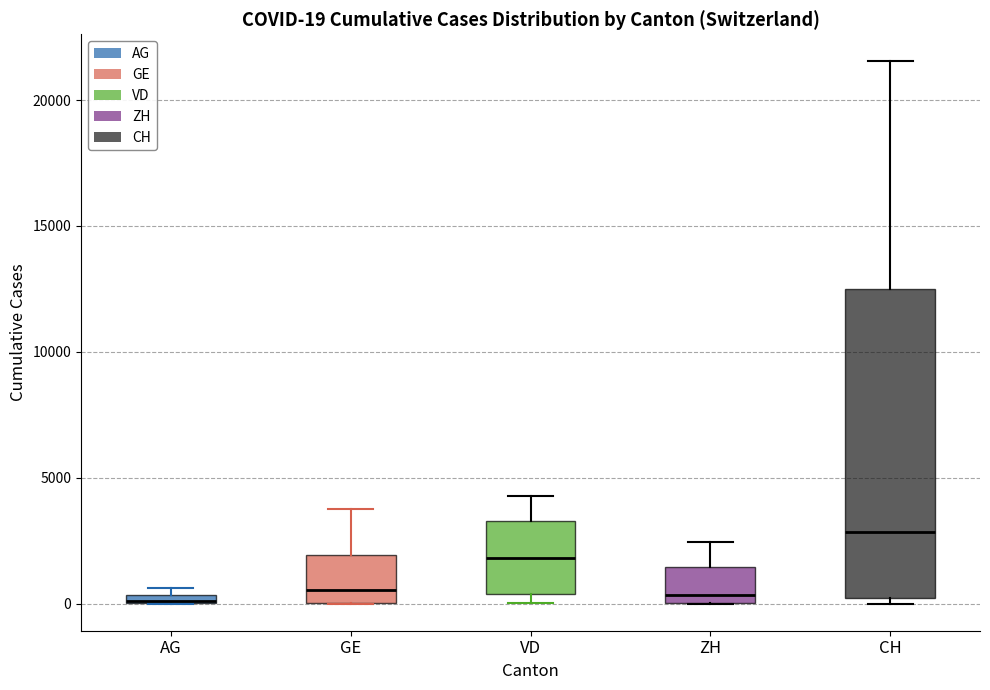

Which box is the tallest, from its lower edge to its upper edge?

CH